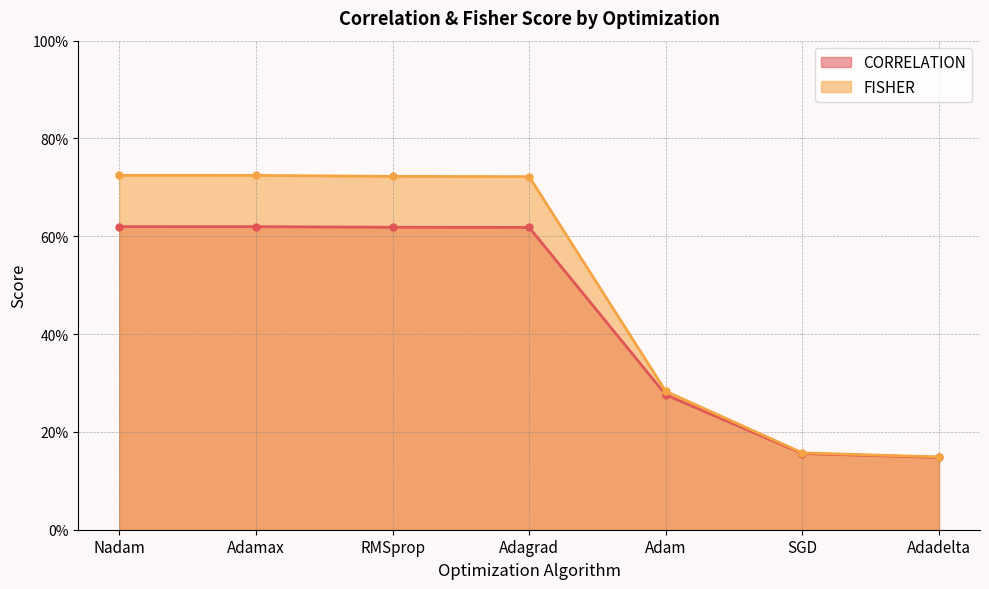

Which series has the largest total across all categories?

FISHER